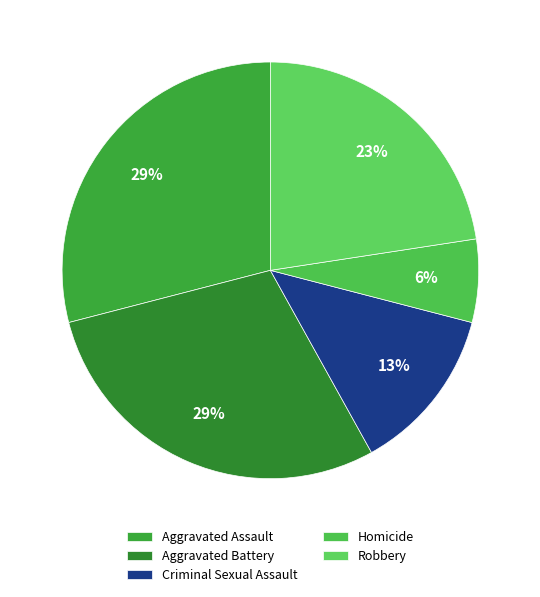

What is the ratio of the value at Criminal Sexual Assault to the value at Robbery?

0.6